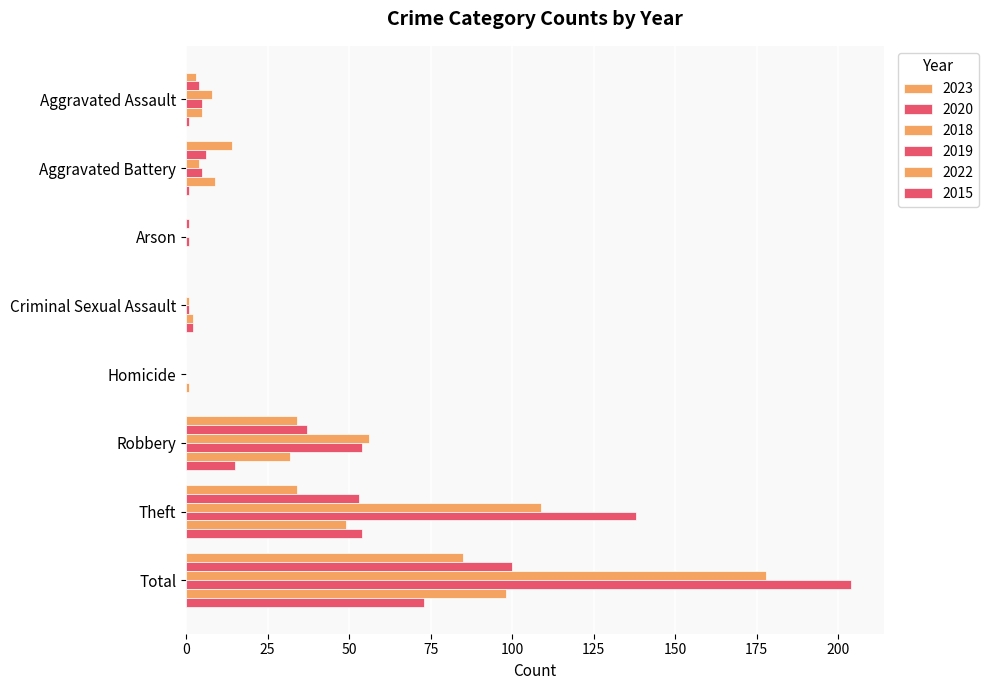

Is it true that 2015 equals 0 at Arson?

True